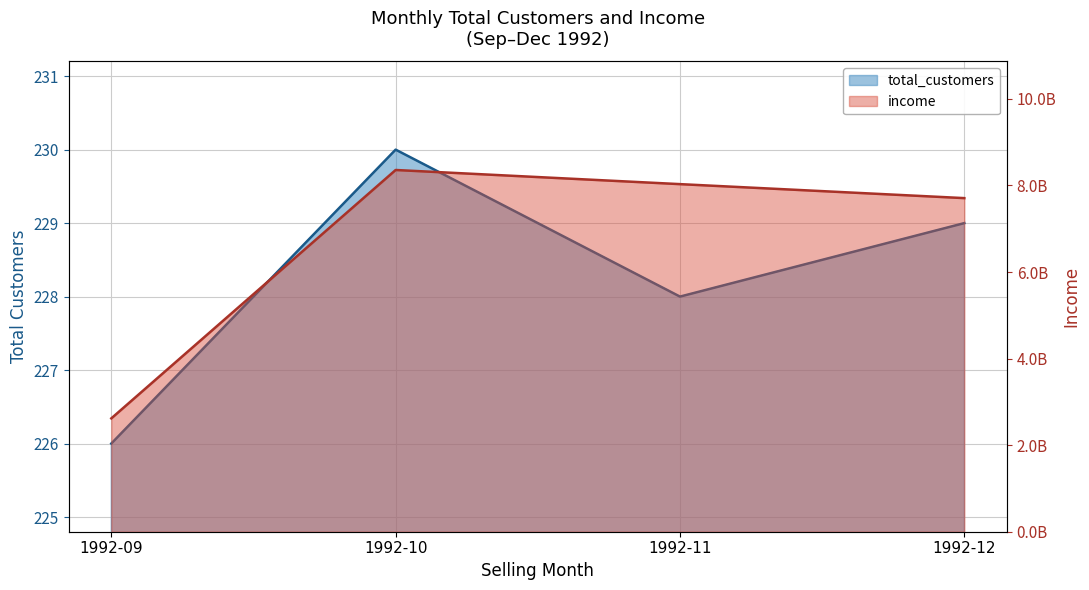

Reading left to right, extract all data points from this chart.

total_customers: 226	230	228	229
income: 2618930332	8358113699	8031353738	7708189847